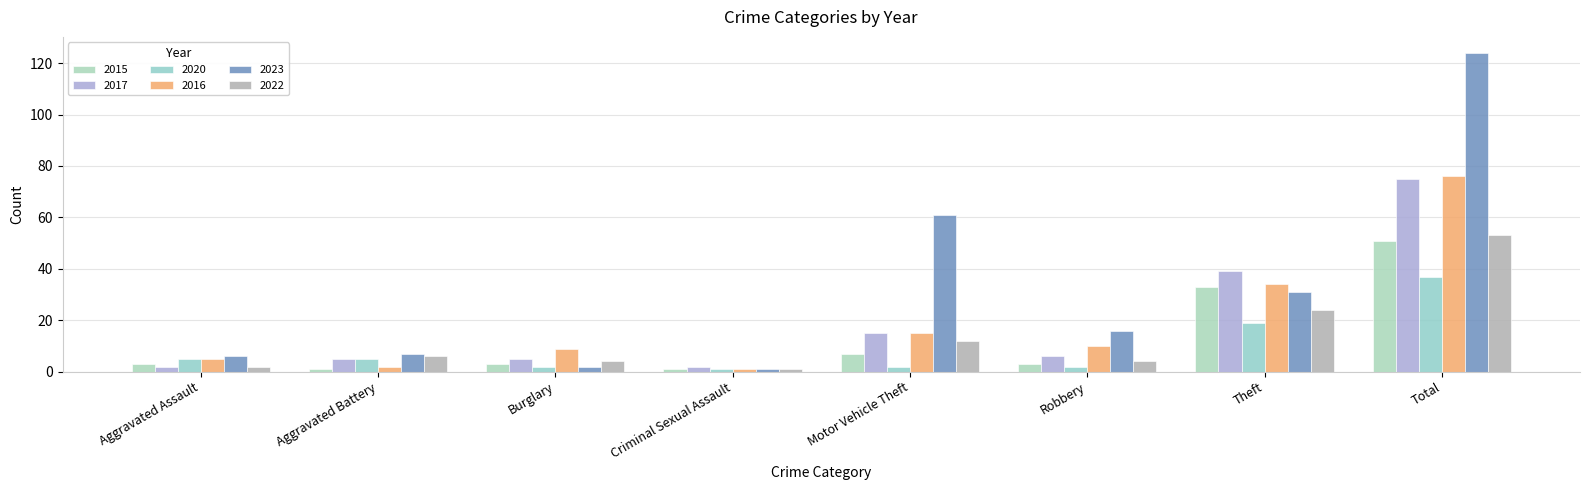

Reading left to right, what are all the values shown in this chart?

2015: Aggravated Assault=3	Aggravated Battery=1	Burglary=3	Criminal Sexual Assault=1	Motor Vehicle Theft=7	Robbery=3	Theft=33	Total=51
2017: Aggravated Assault=2	Aggravated Battery=5	Burglary=5	Criminal Sexual Assault=2	Motor Vehicle Theft=15	Robbery=6	Theft=39	Total=75
2020: Aggravated Assault=5	Aggravated Battery=5	Burglary=2	Criminal Sexual Assault=1	Motor Vehicle Theft=2	Robbery=2	Theft=19	Total=37
2016: Aggravated Assault=5	Aggravated Battery=2	Burglary=9	Criminal Sexual Assault=1	Motor Vehicle Theft=15	Robbery=10	Theft=34	Total=76
2023: Aggravated Assault=6	Aggravated Battery=7	Burglary=2	Criminal Sexual Assault=1	Motor Vehicle Theft=61	Robbery=16	Theft=31	Total=124
2022: Aggravated Assault=2	Aggravated Battery=6	Burglary=4	Criminal Sexual Assault=1	Motor Vehicle Theft=12	Robbery=4	Theft=24	Total=53